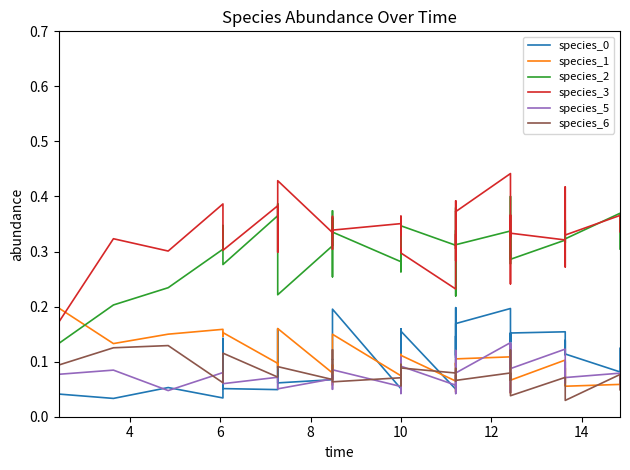

What is the total value across all series at 10?

1.1